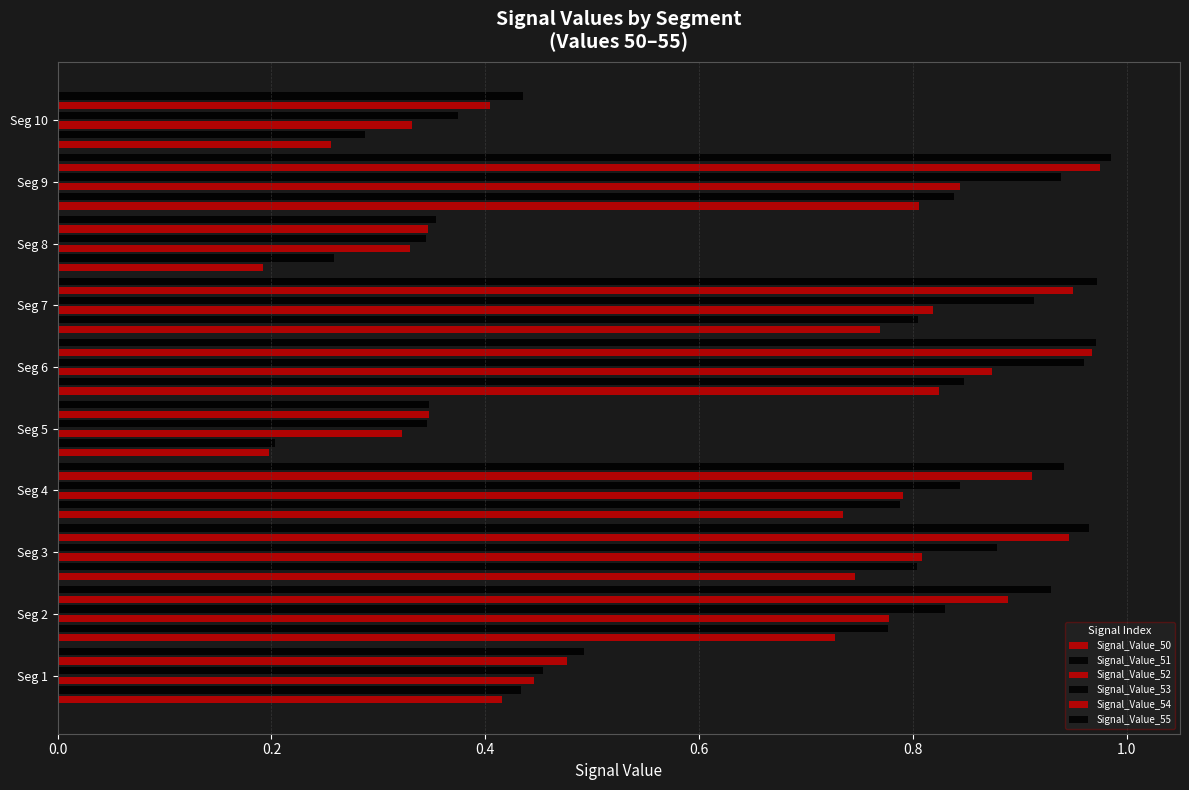

Which series has the largest range (max minus min)?

Signal_Value_51